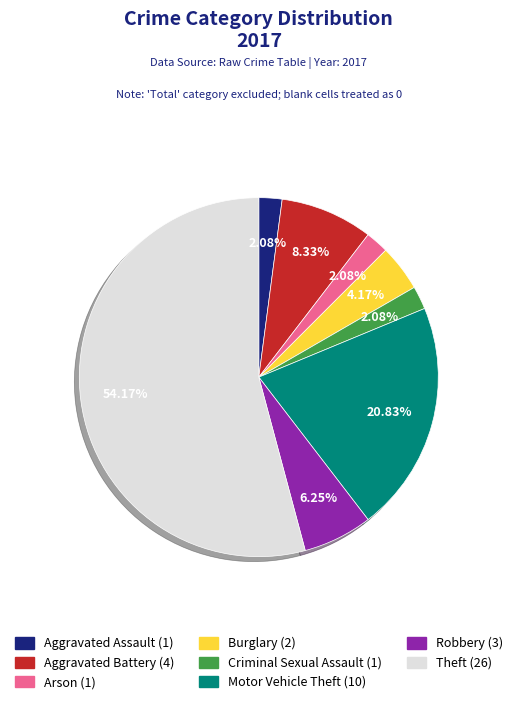

To the nearest percent, what percentage of the pie is Robbery?

6%